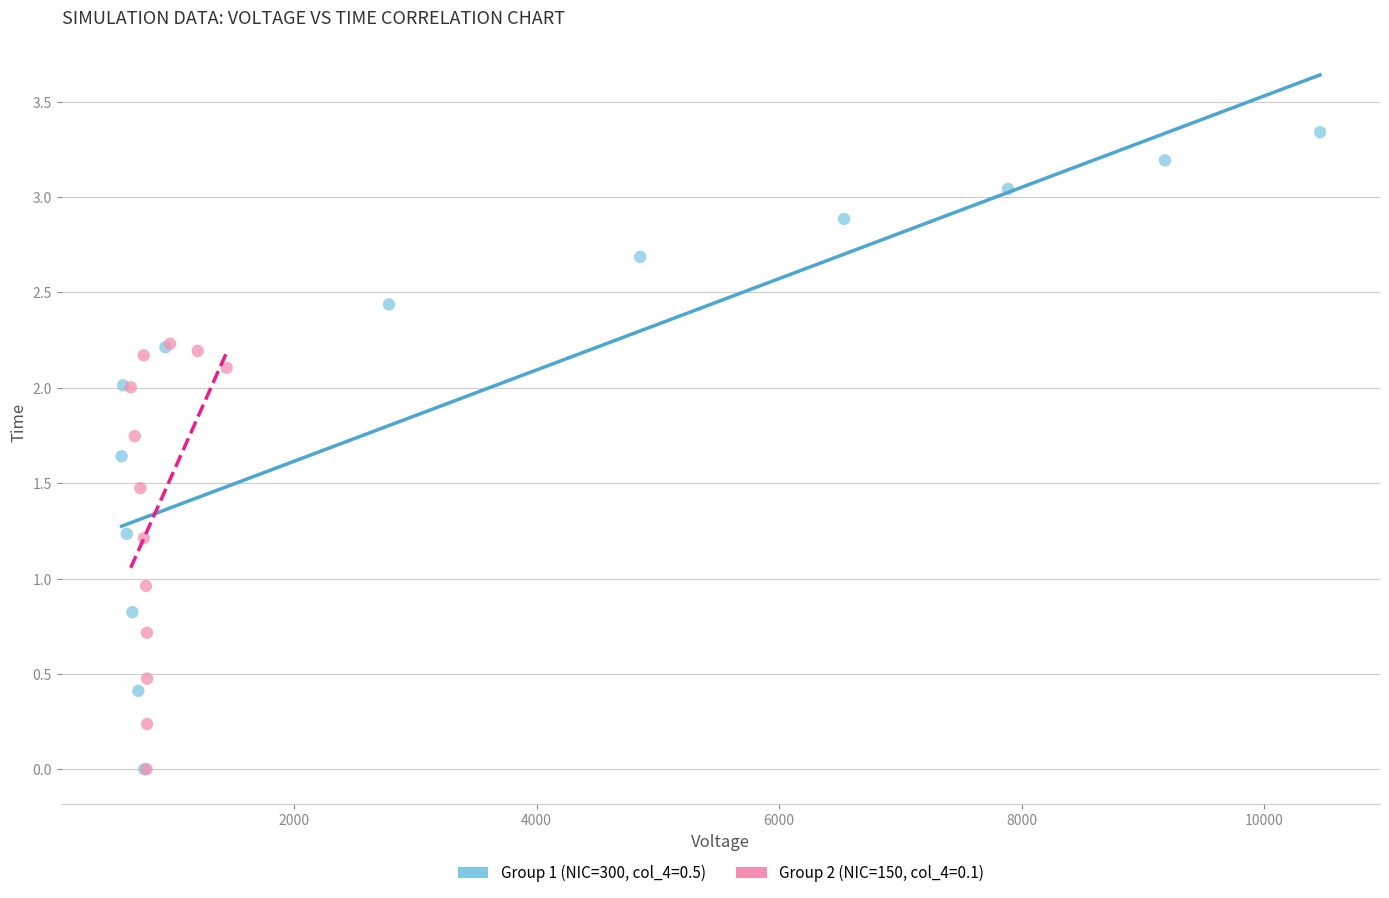

Which series contains the highest Y value?

Group 1 (NIC=300, col_4=0.5)